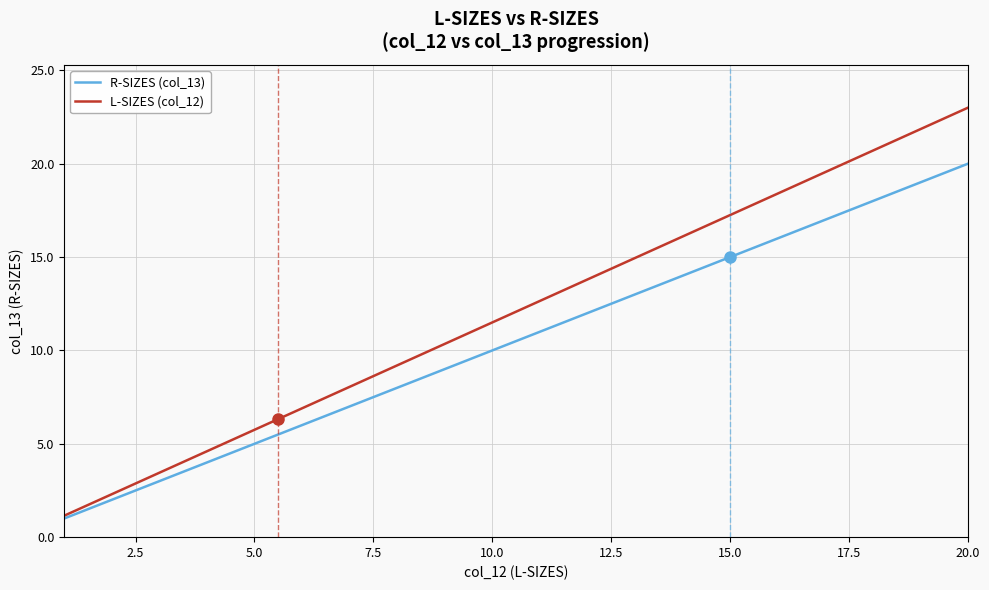

List the series in order of their overall mean, highest first.

L-SIZES (col_12), R-SIZES (col_13)